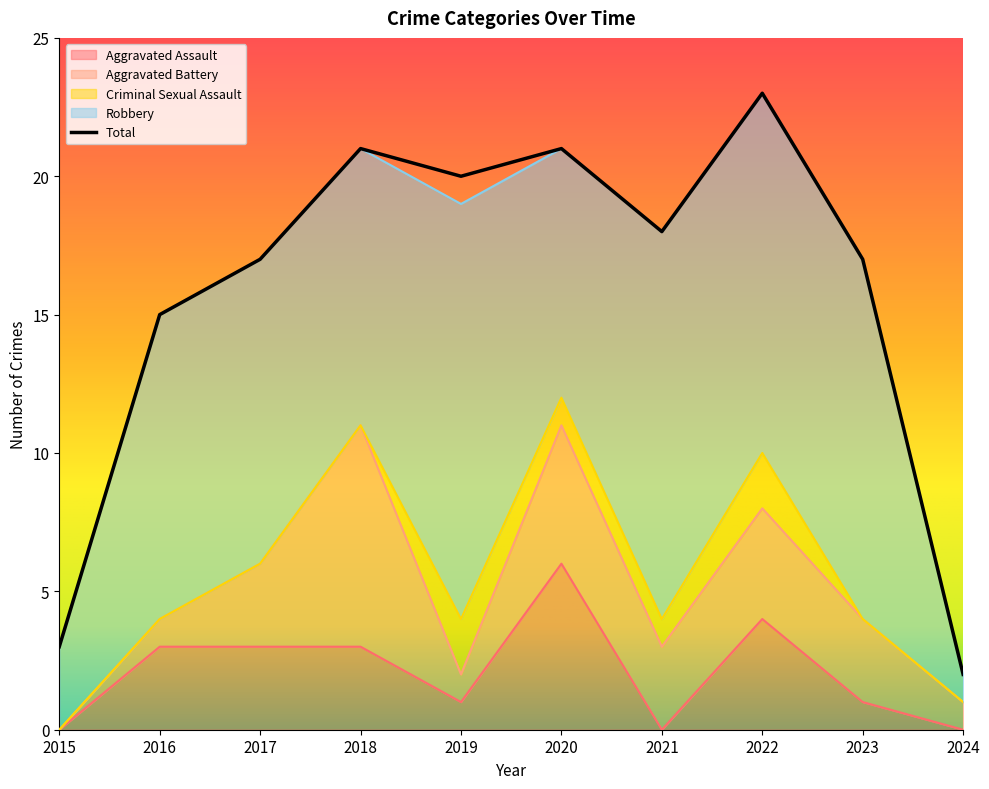

Which series has the widest spread of values?

Total